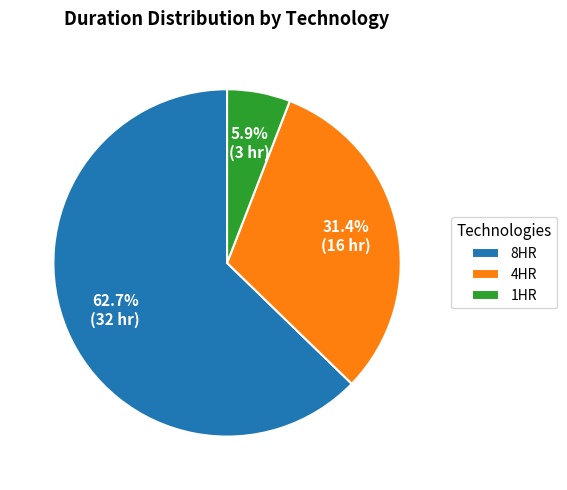

How many slices are in this pie chart?

3